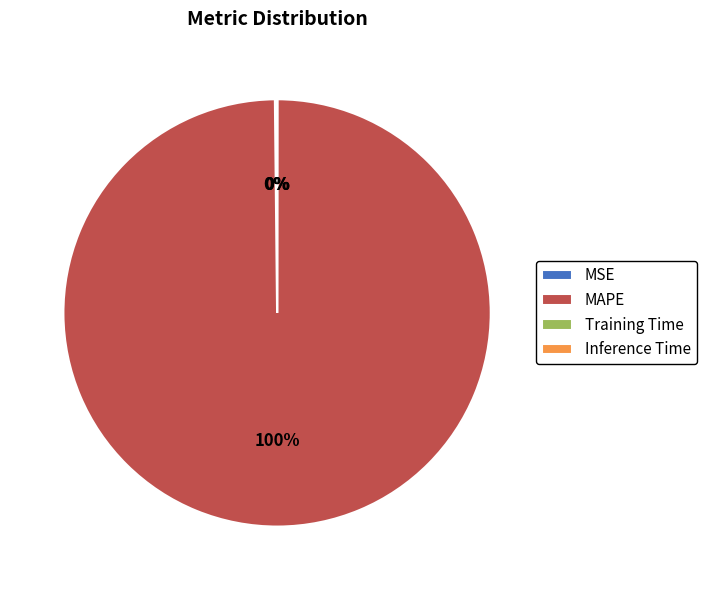

Which slice is the largest?

MAPE